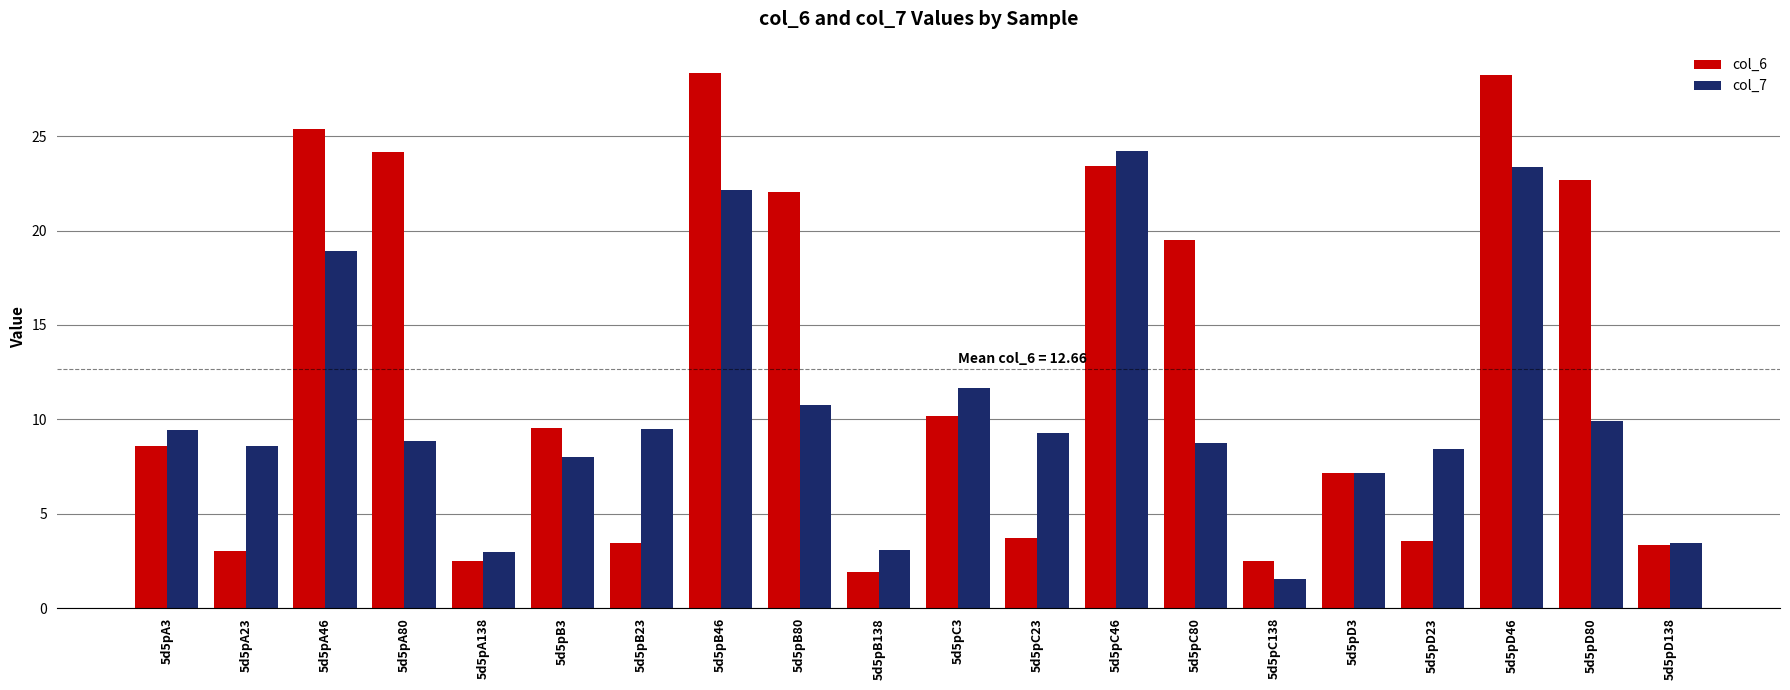

List the series in order of their peak value, lowest first.

col_7, col_6